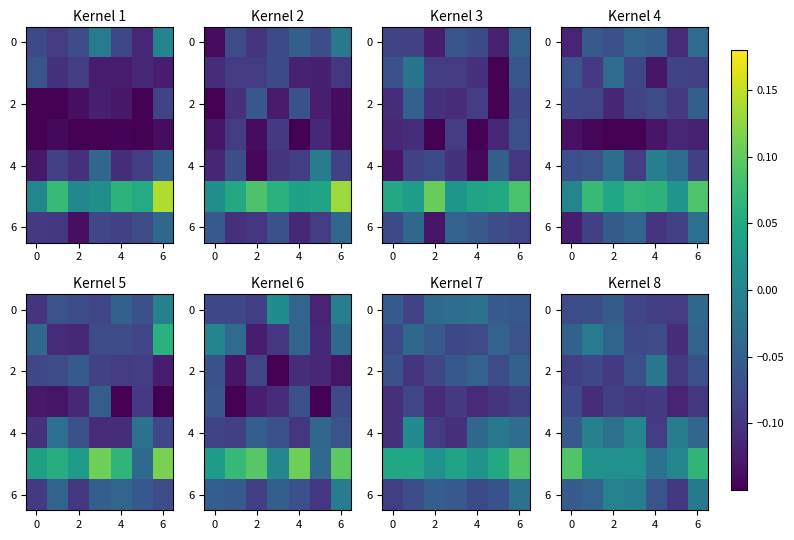

Count the number of data series in this chart.

7